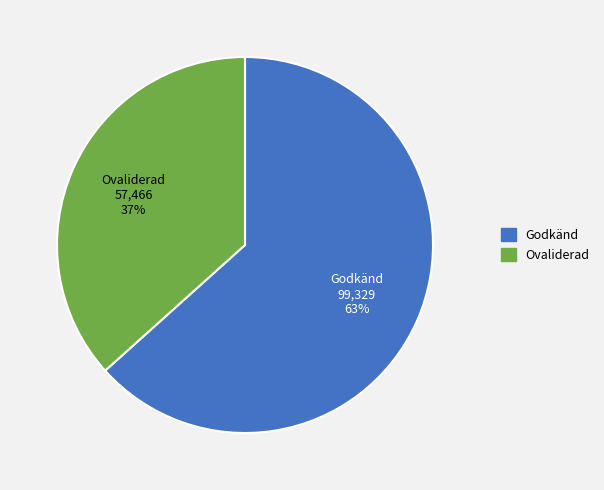

Approximately how many times larger is the value at Ovaliderad compared to Godkänd?

0.6